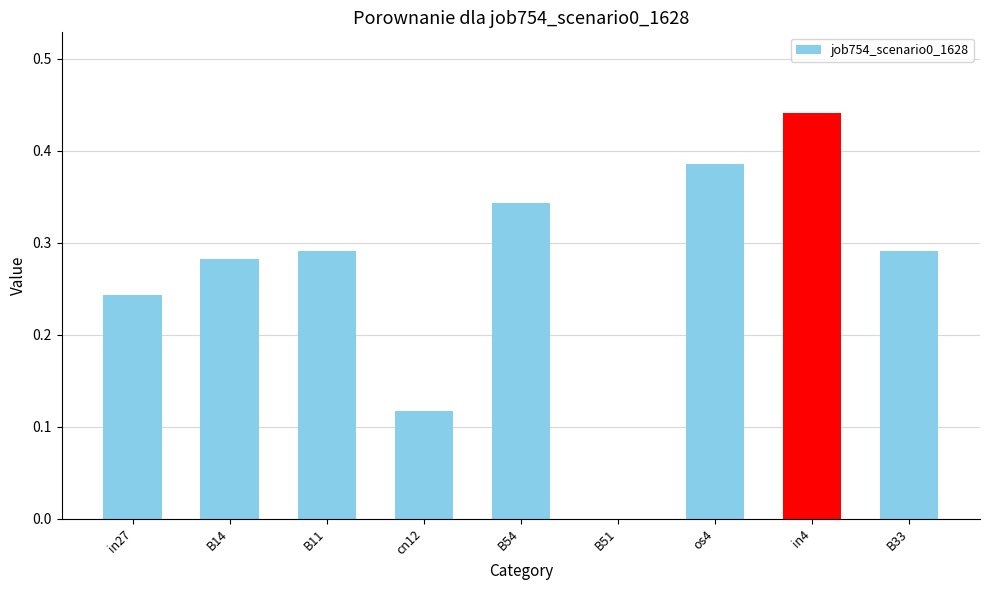

Between in27 and os4, which is larger?

os4